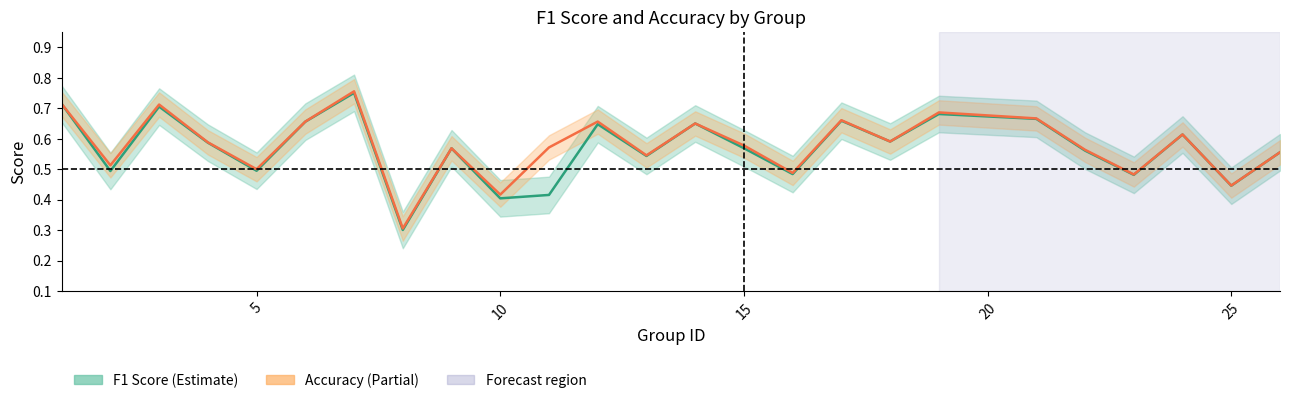

How many interior local valleys does the accuracy series have?

9